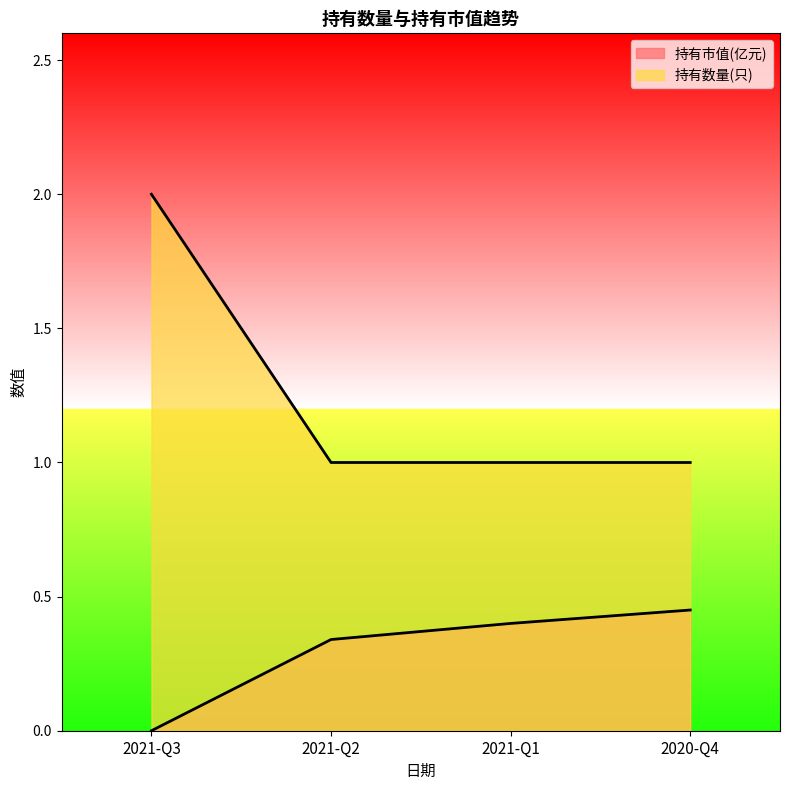

Between 2021-Q2 and 2021-Q1, which is larger?

2021-Q1